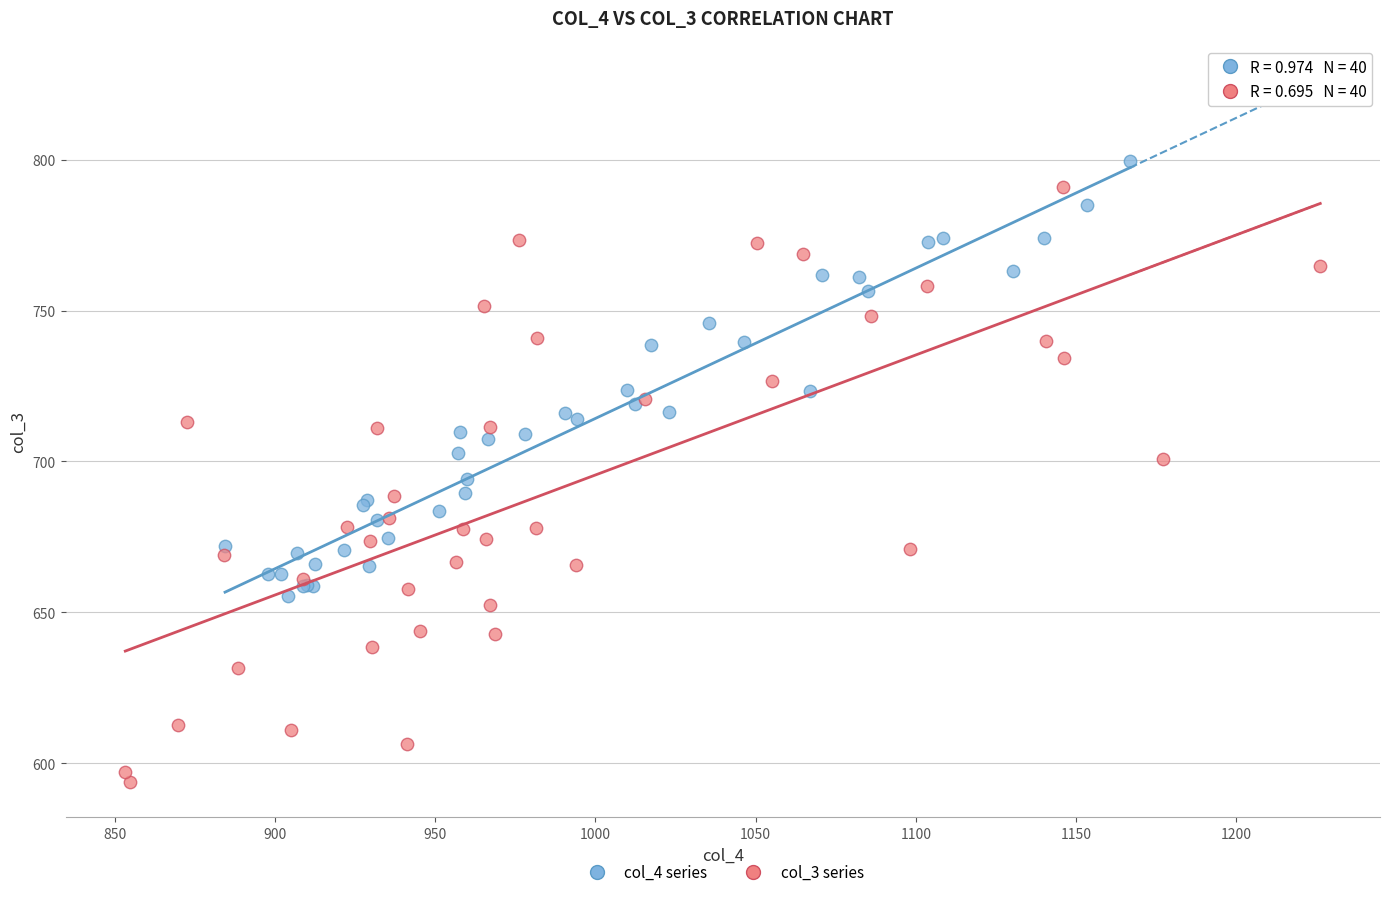

Which series reaches the maximum Y coordinate?

col_4 series